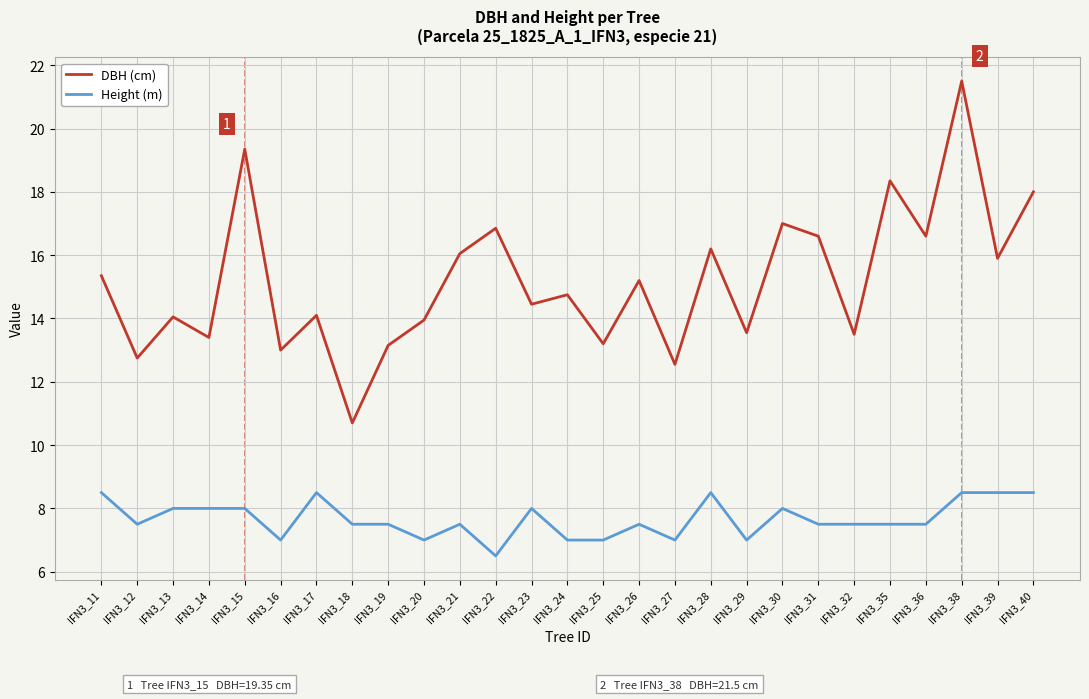

What is the difference between the maximum and minimum values in the Height (m) series?

2.0